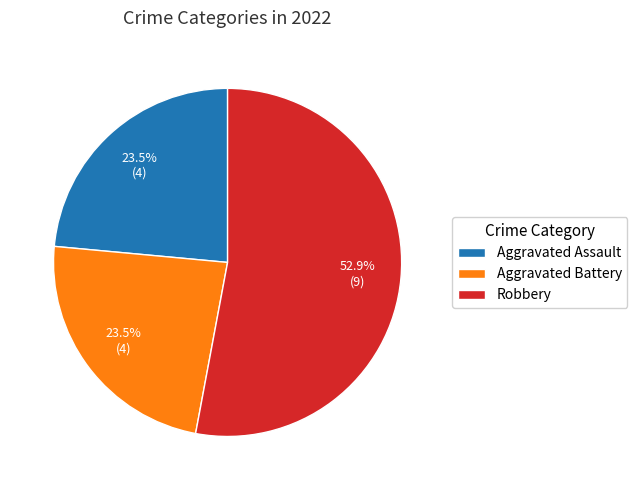

Does Aggravated Assault represent more than half of the total?

No